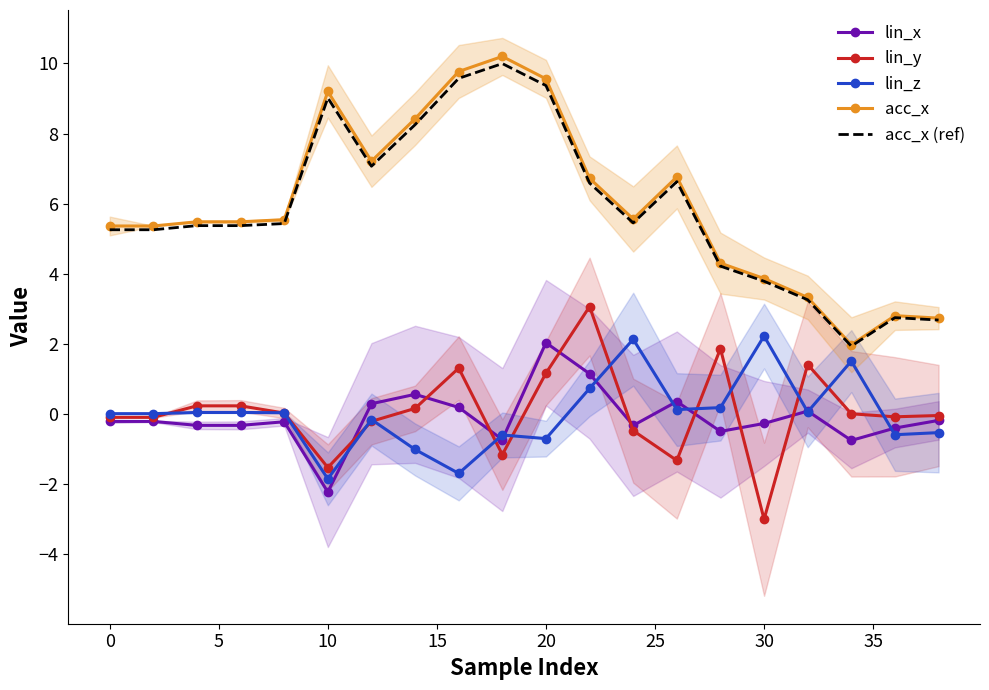

What is the minimum value for lin_y?

-3.0